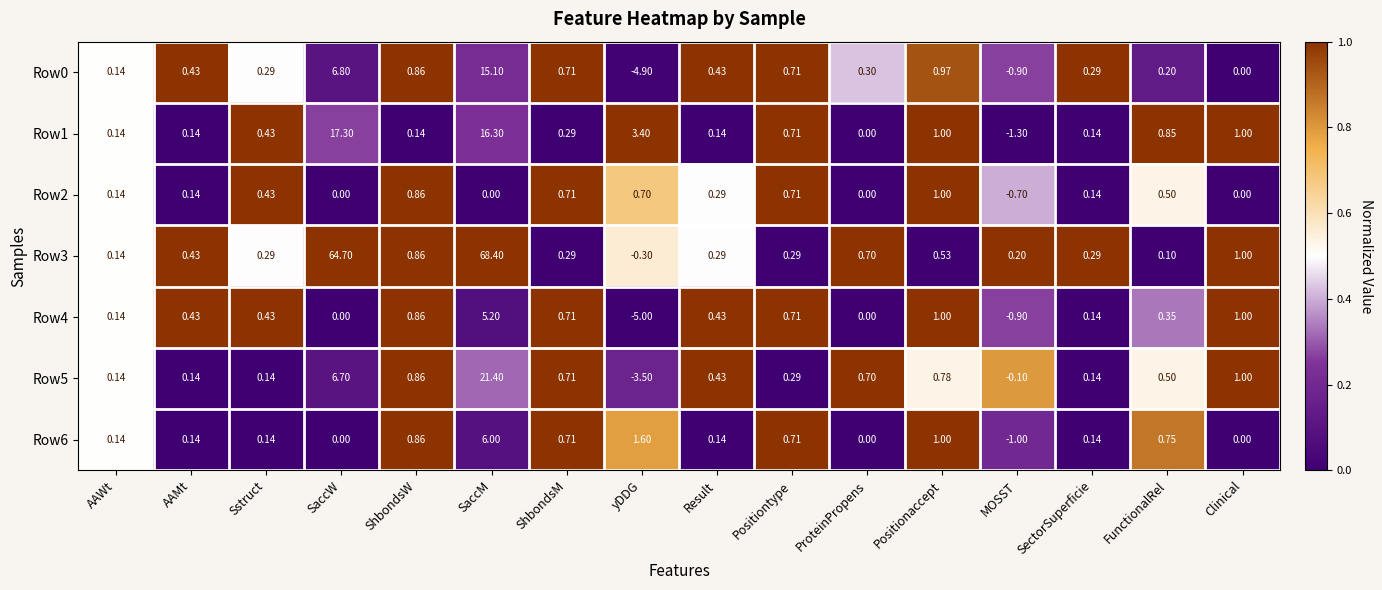

Which label corresponds to the largest value in the chart?

SaccM